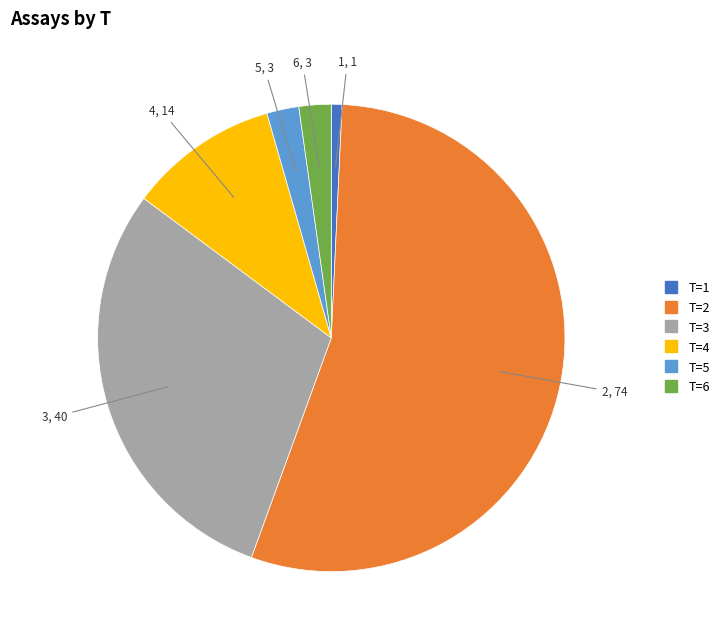

Does any single category account for the majority?

Yes